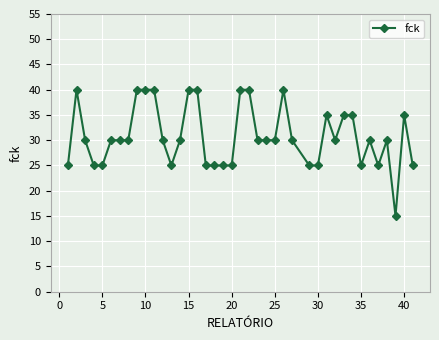

True or false: there are more than 0 points higher than both neighbors.

True